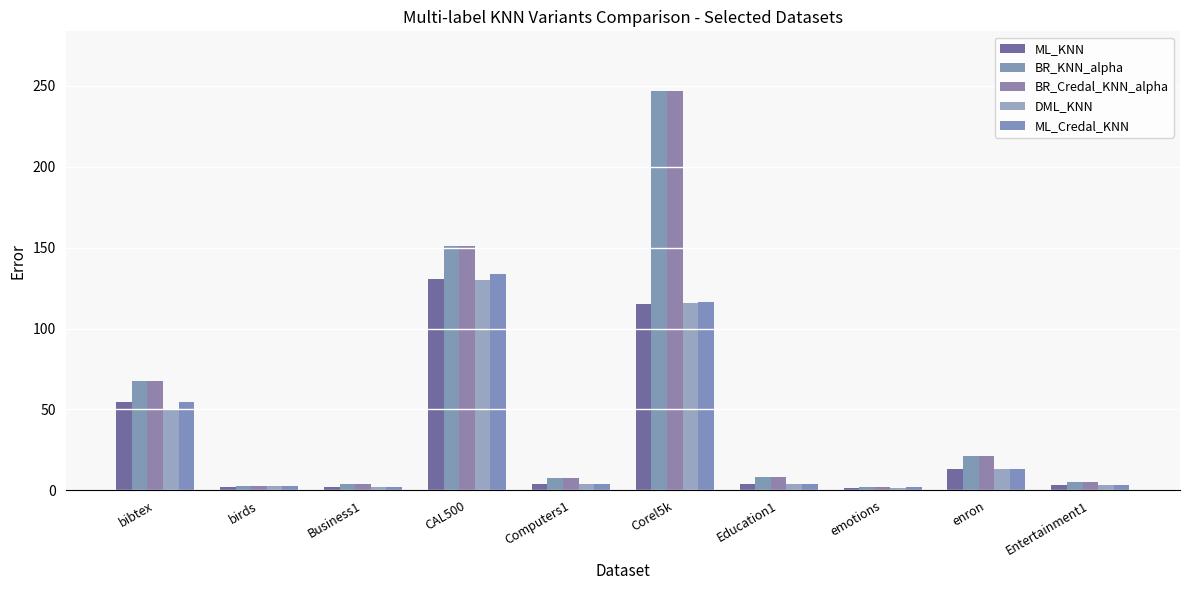

The BR_Credal_KNN_alpha series shows 3.7 at birds. True or false?

False